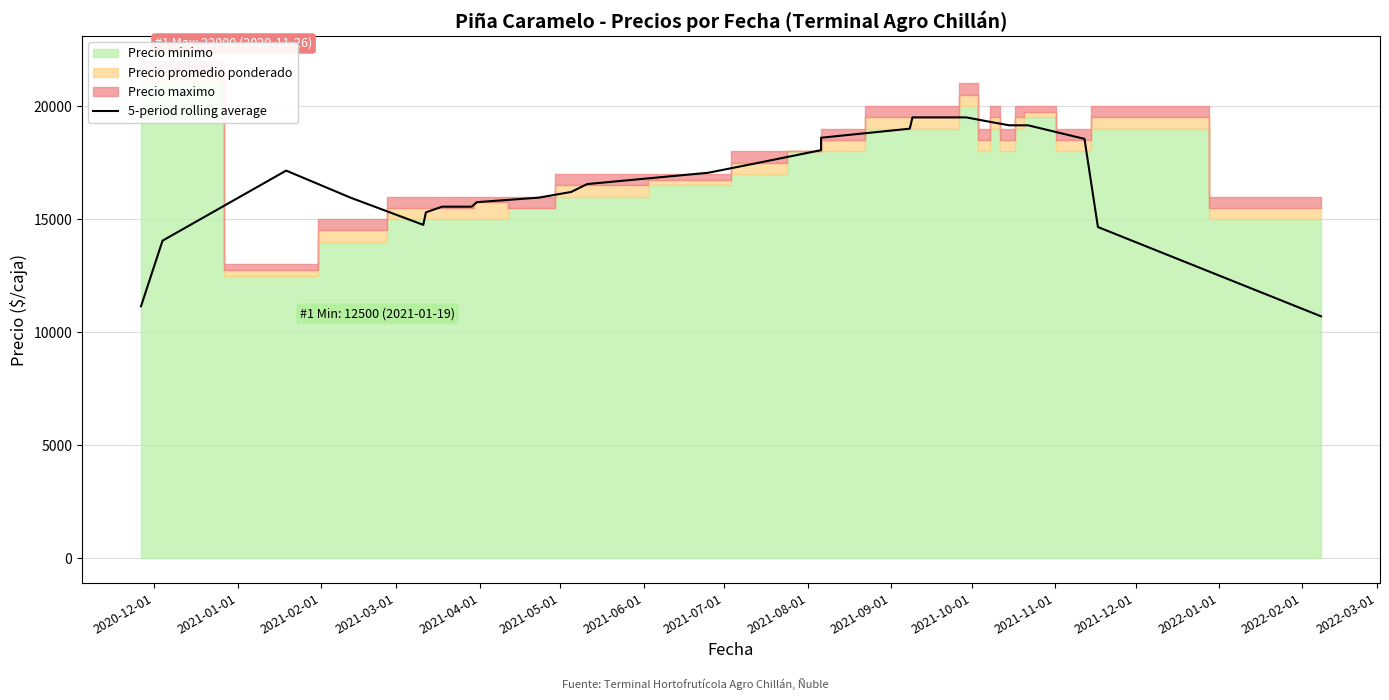

How many points are higher than both their immediate neighbors (excluding endpoints)?

1